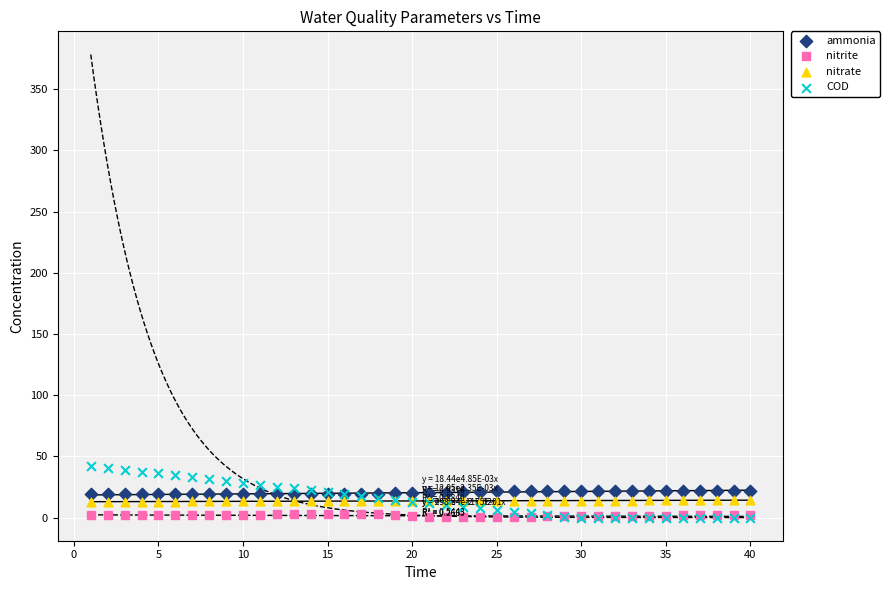

What are all the series names shown in the legend?

ammonia, nitrite, nitrate, COD